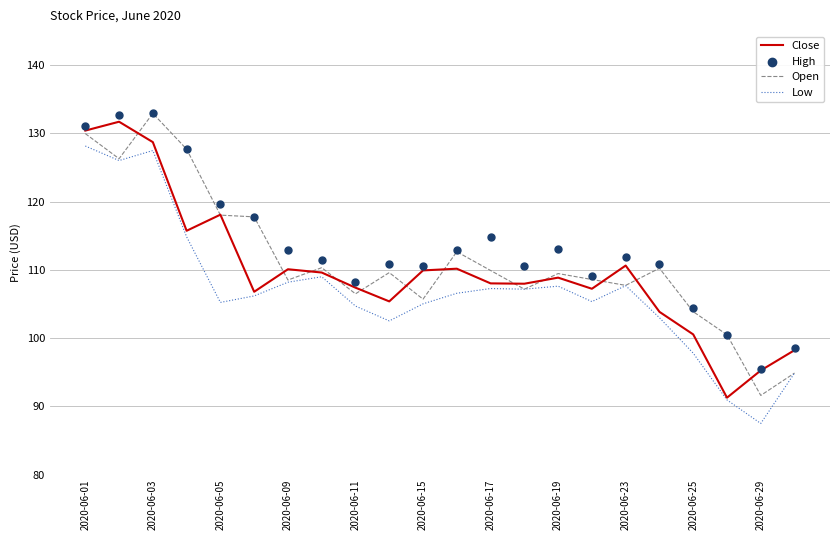

Which series has the largest total across all categories?

High